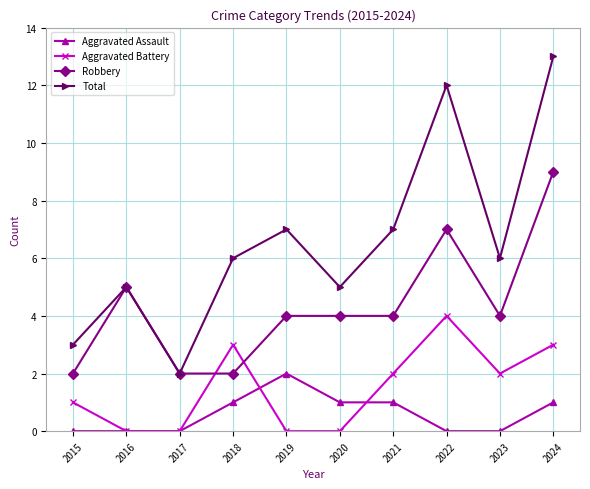

Which series has the largest total across all categories?

Total